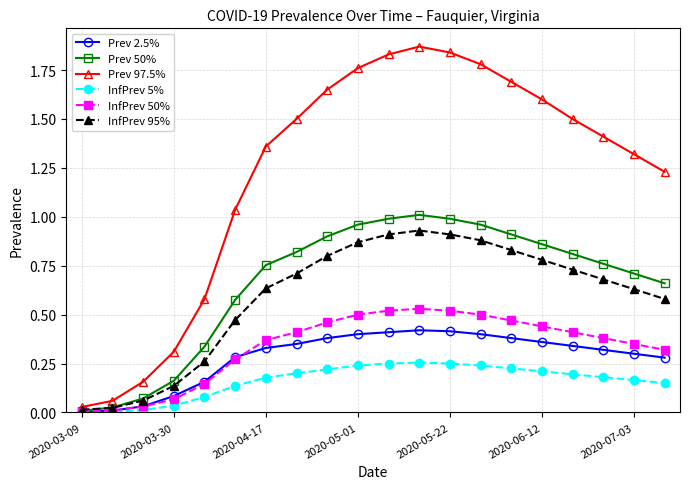

Which series has the largest total across all categories?

Prev 97.5%